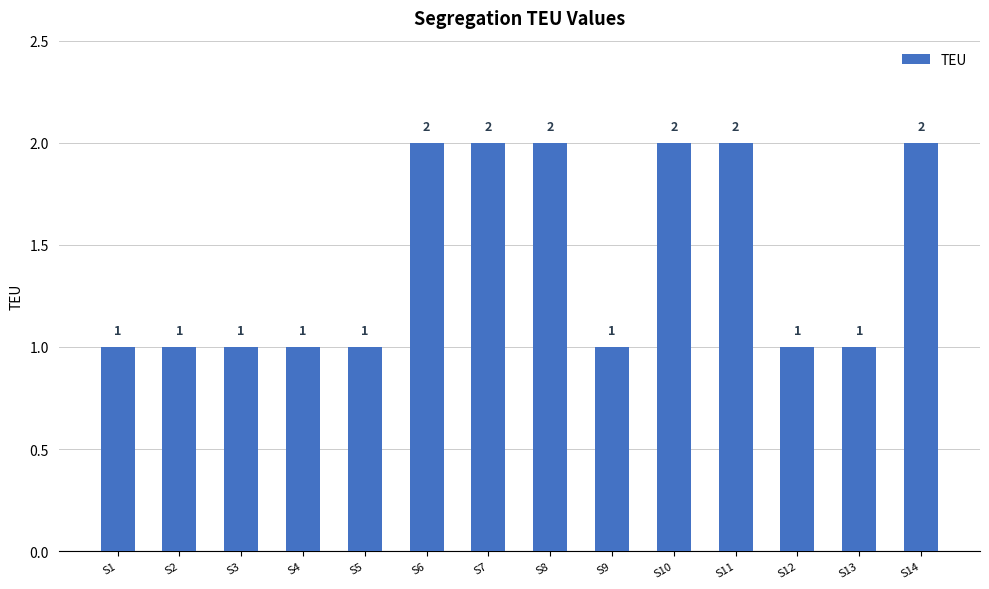

What is the average value?

1